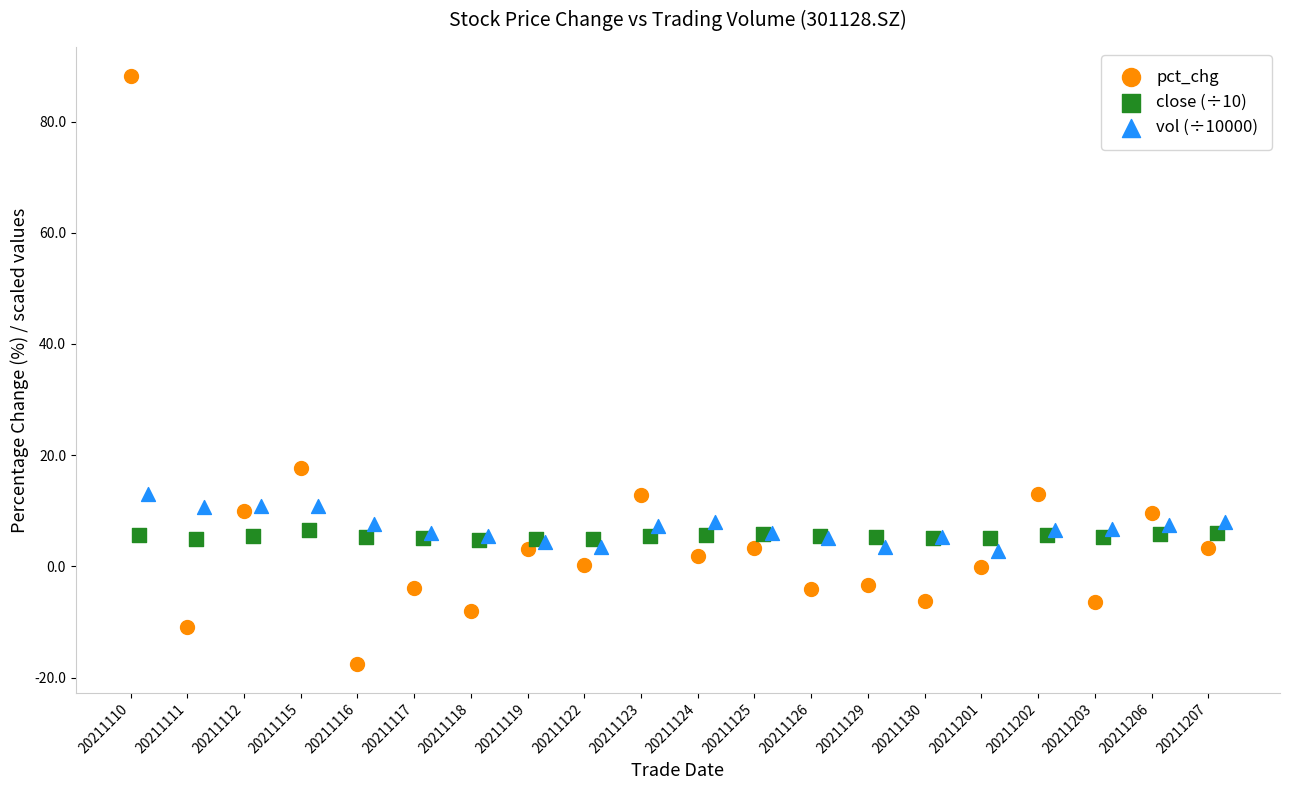

What are all the series names shown in the legend?

pct_chg, close (÷10), vol (÷10000)